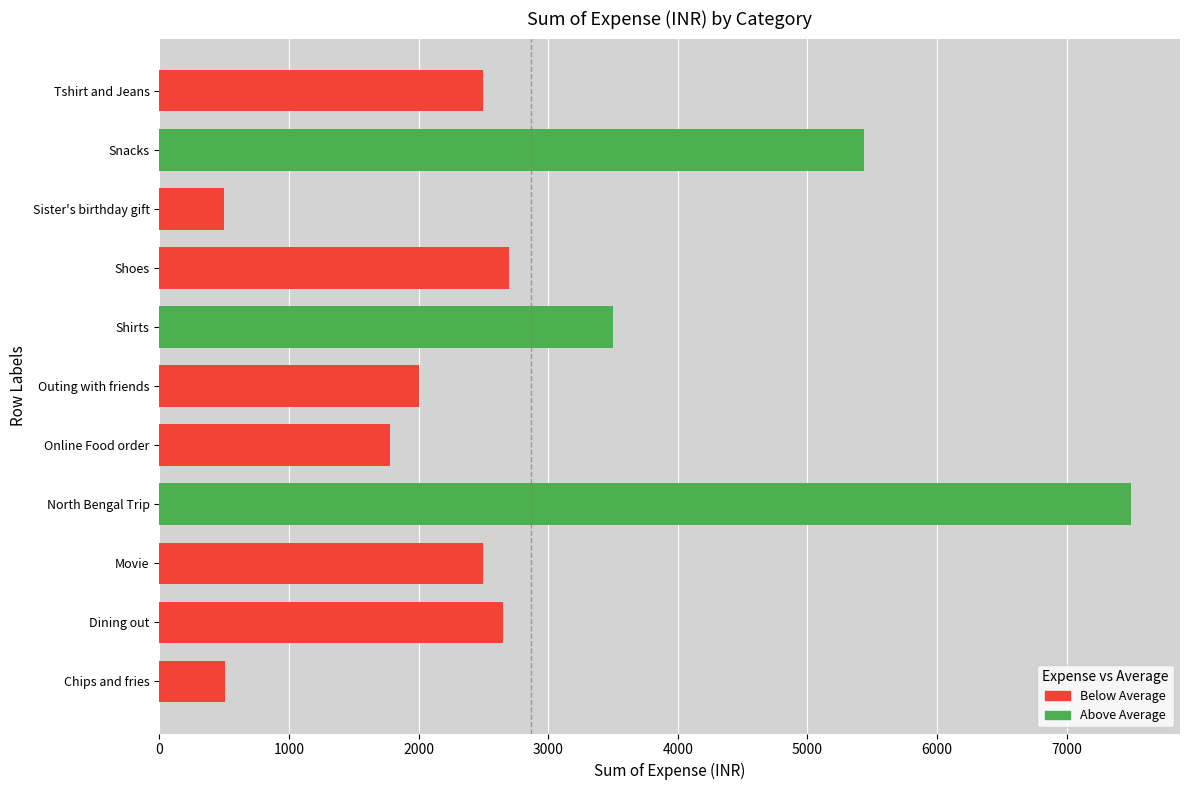

What is the difference between the maximum and minimum values?

7000